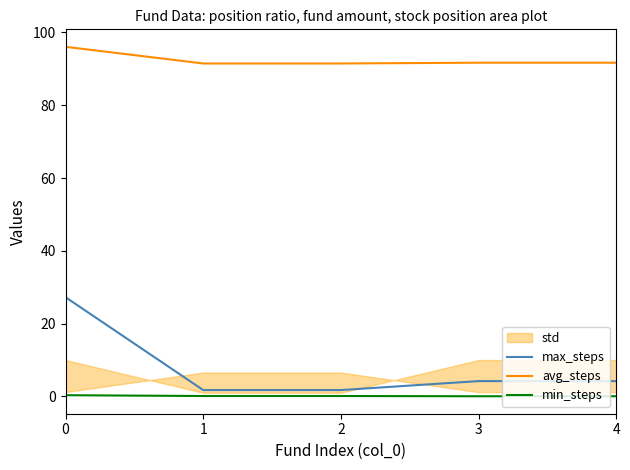

Which label corresponds to the smallest value in the chart?

3